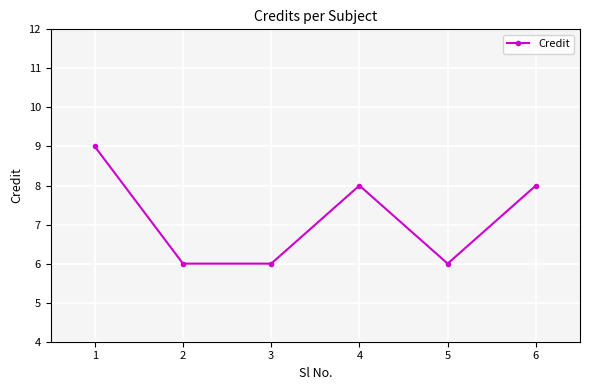

What is the greatest value displayed?

9